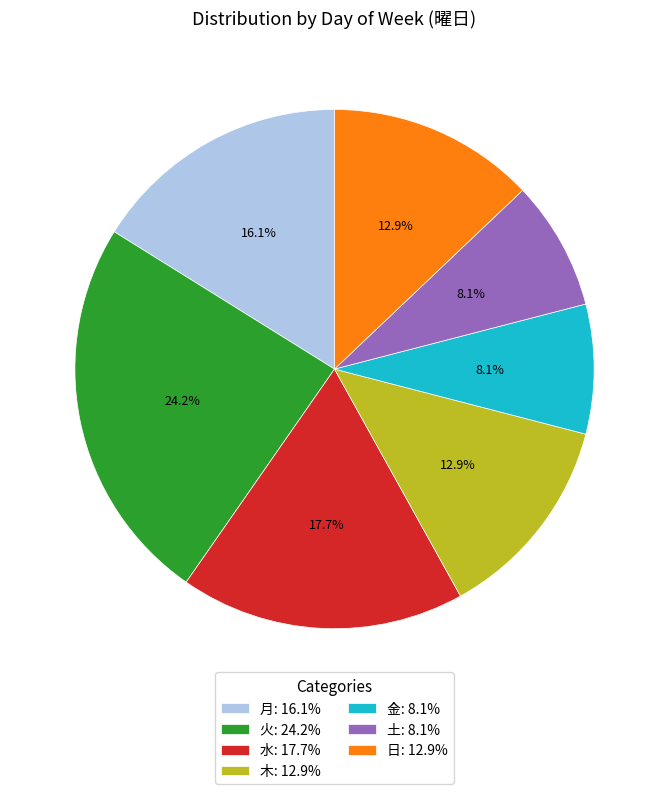

True or false: 土 accounts for 16% of the total.

False